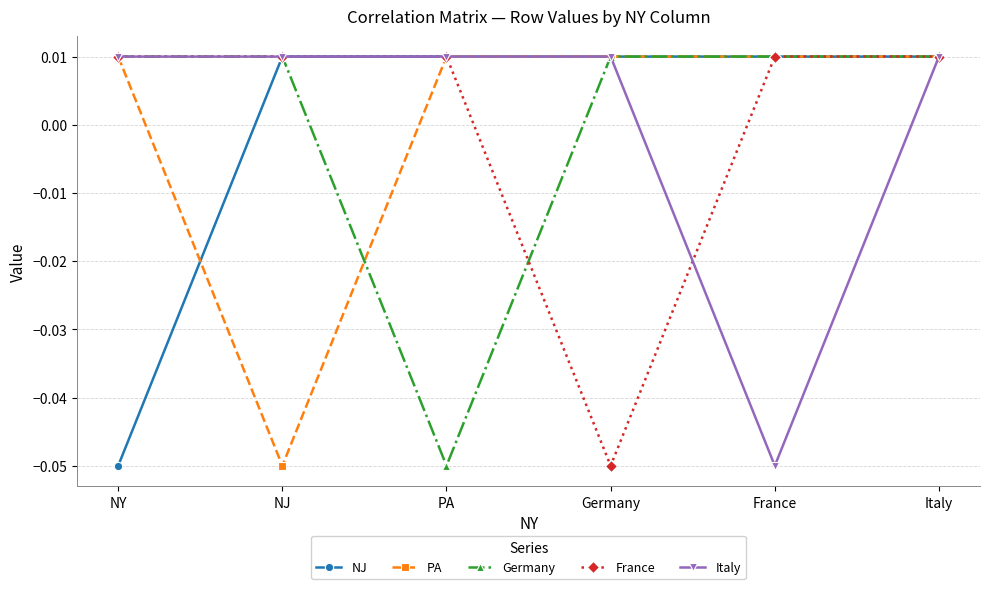

What position from the right is Germany?

3